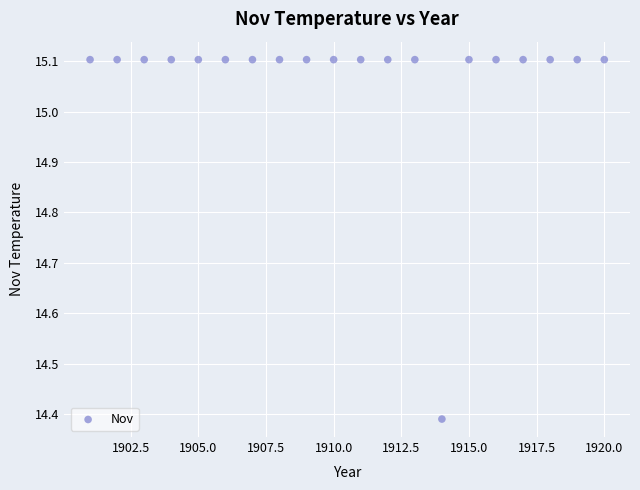

What is the range of Y values (max minus min)?

0.7